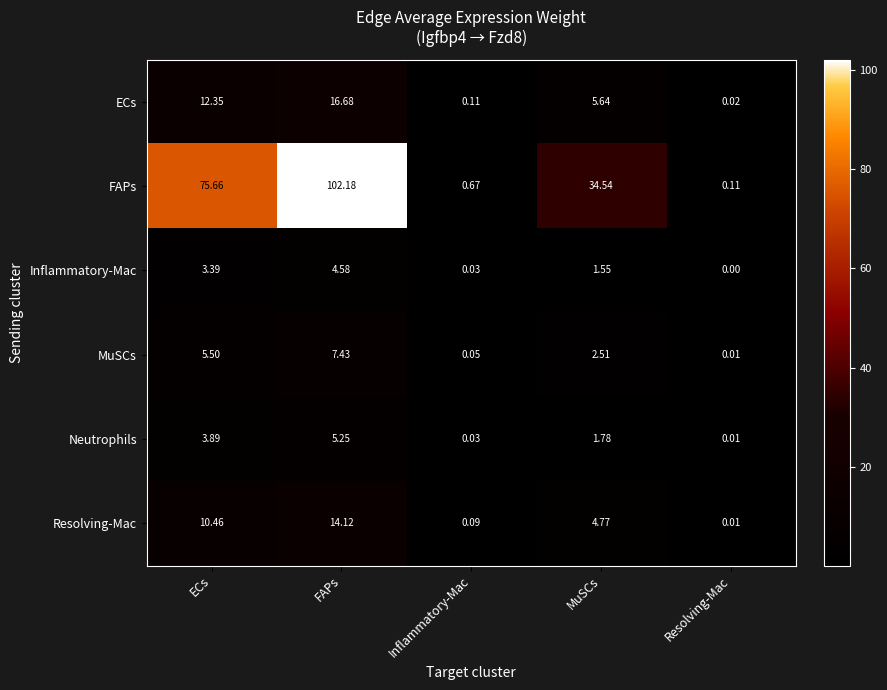

Which category has the lowest value in the Resolving-Mac series?

Resolving-Mac